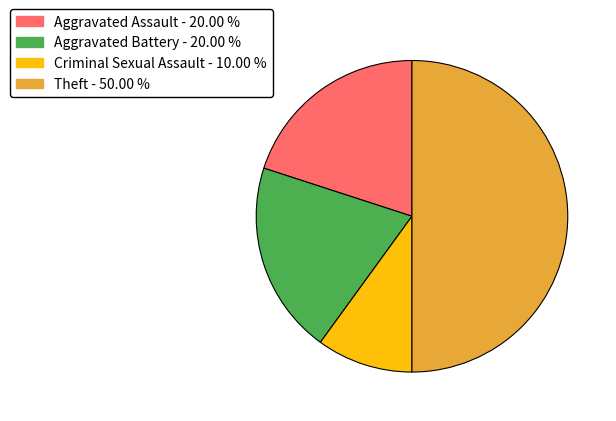

Which slice is the smallest?

Criminal Sexual Assault - 10.00 %